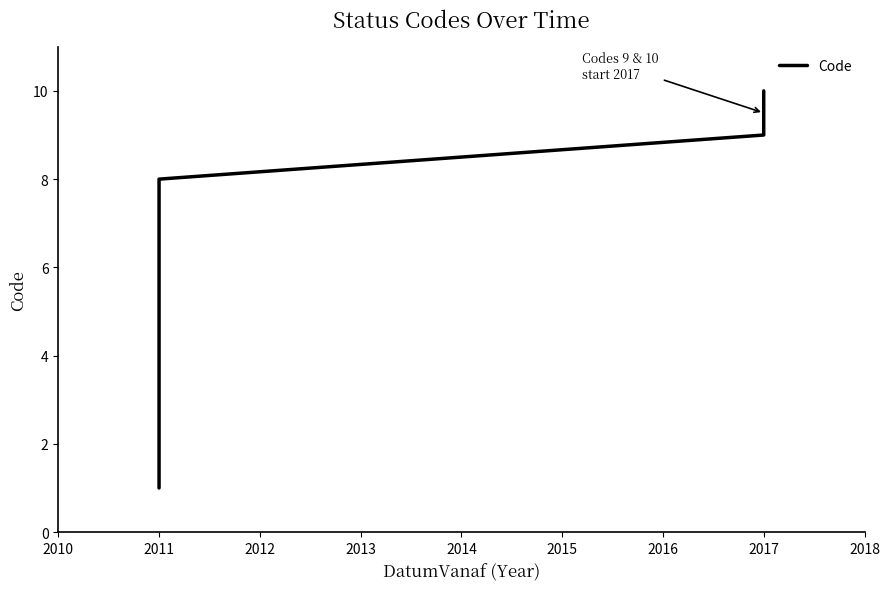

What is the average value?

6